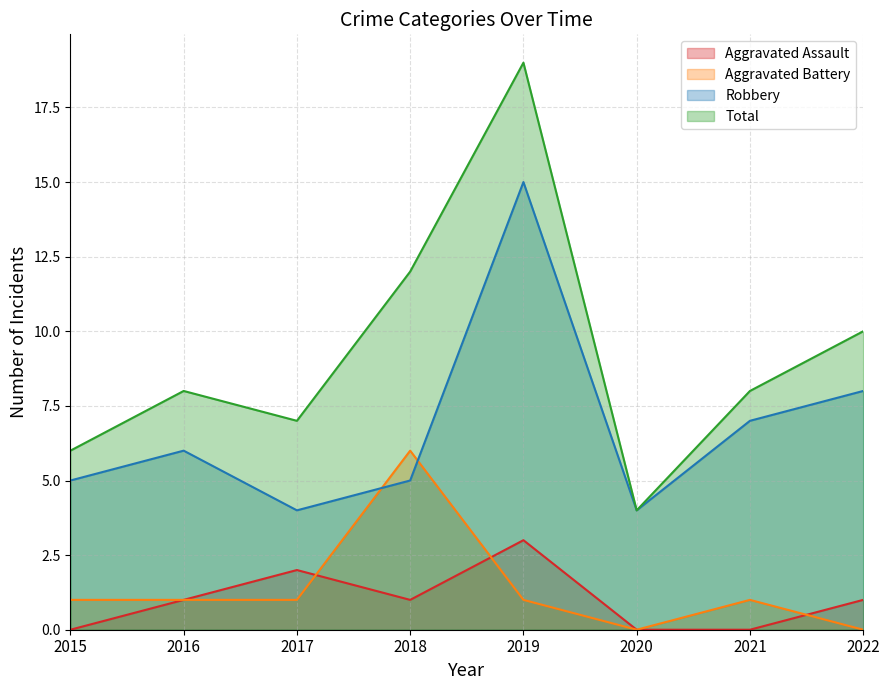

The Robbery series shows 9 at 2016. True or false?

False